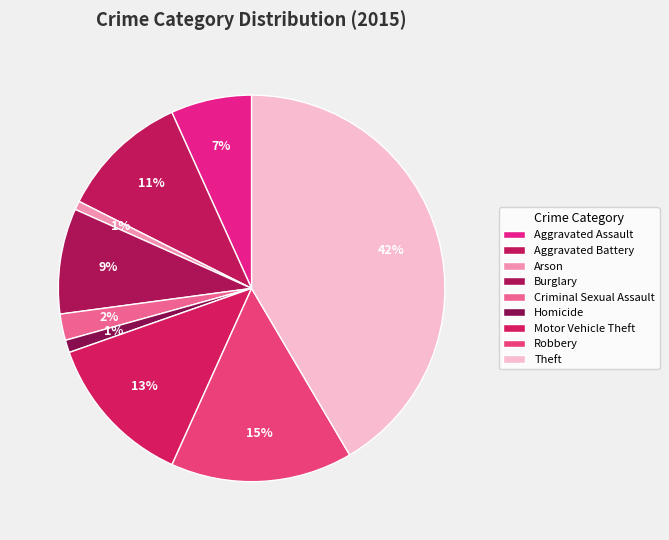

Is Criminal Sexual Assault the majority of the pie?

No